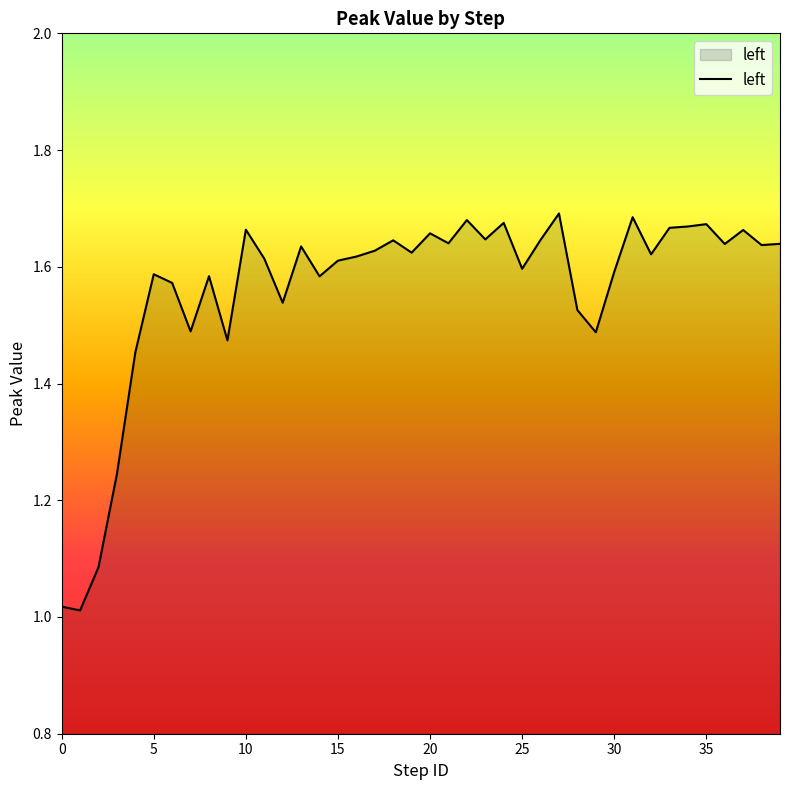

What is the difference between the maximum and minimum values?

0.7